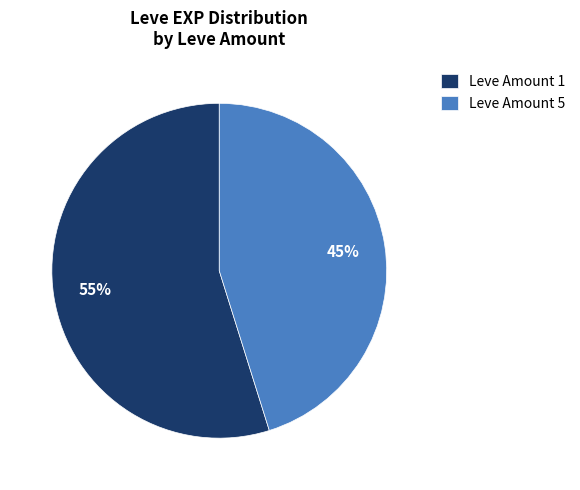

To the nearest percent, what portion does Leve Amount 1 represent?

55%